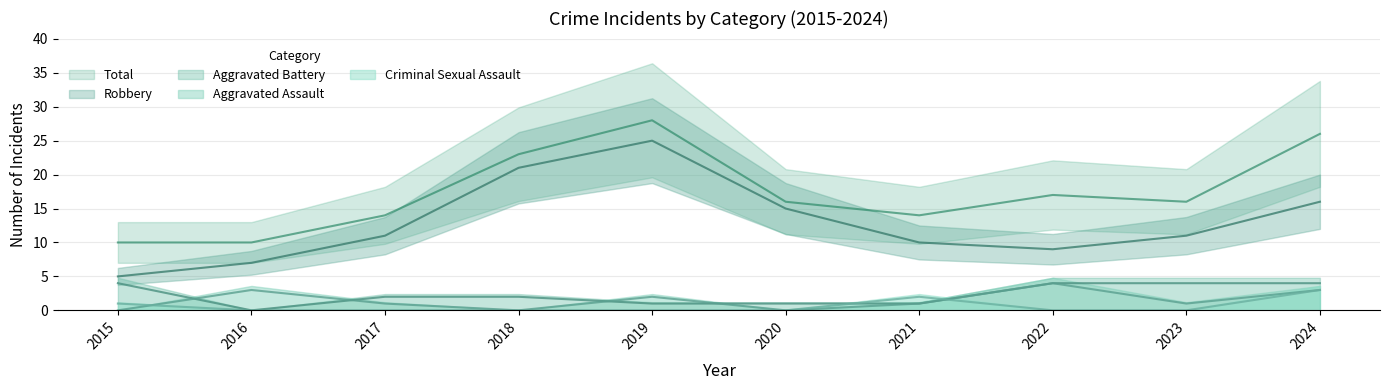

What is the difference between the maximum and minimum values in the Criminal Sexual Assault series?

3